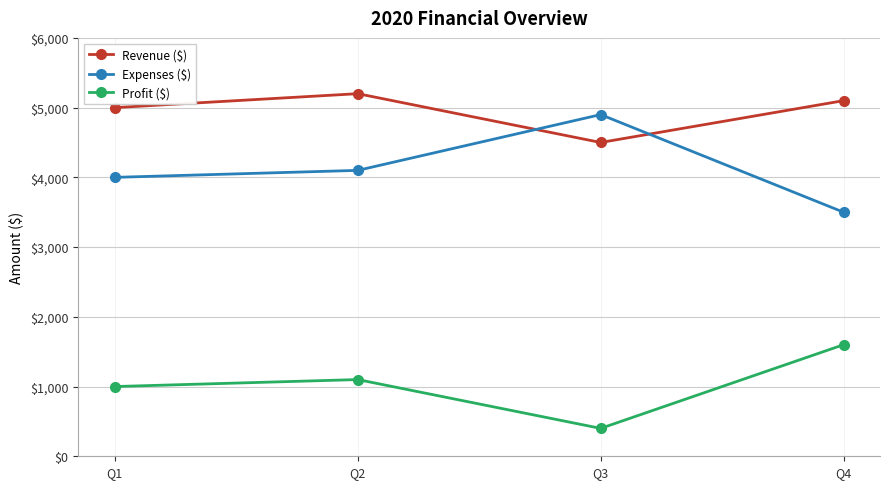

What is the value of the Revenue ($) point at the 1st from the left?

5000